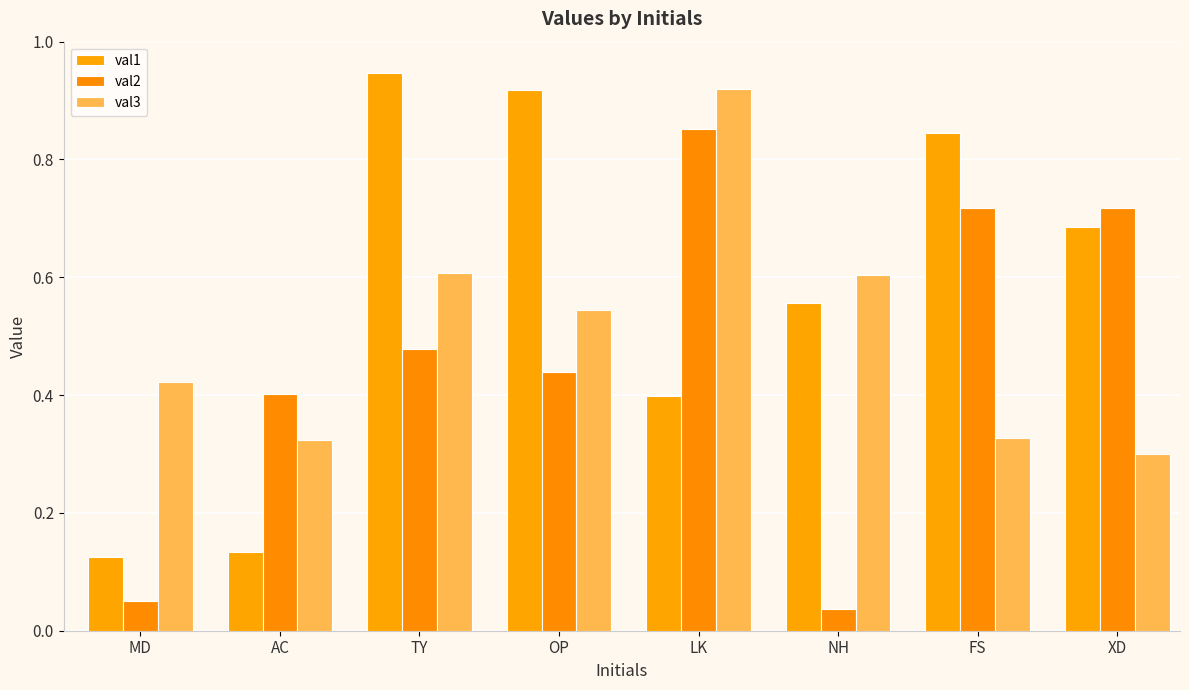

How many groups of bars are there?

8